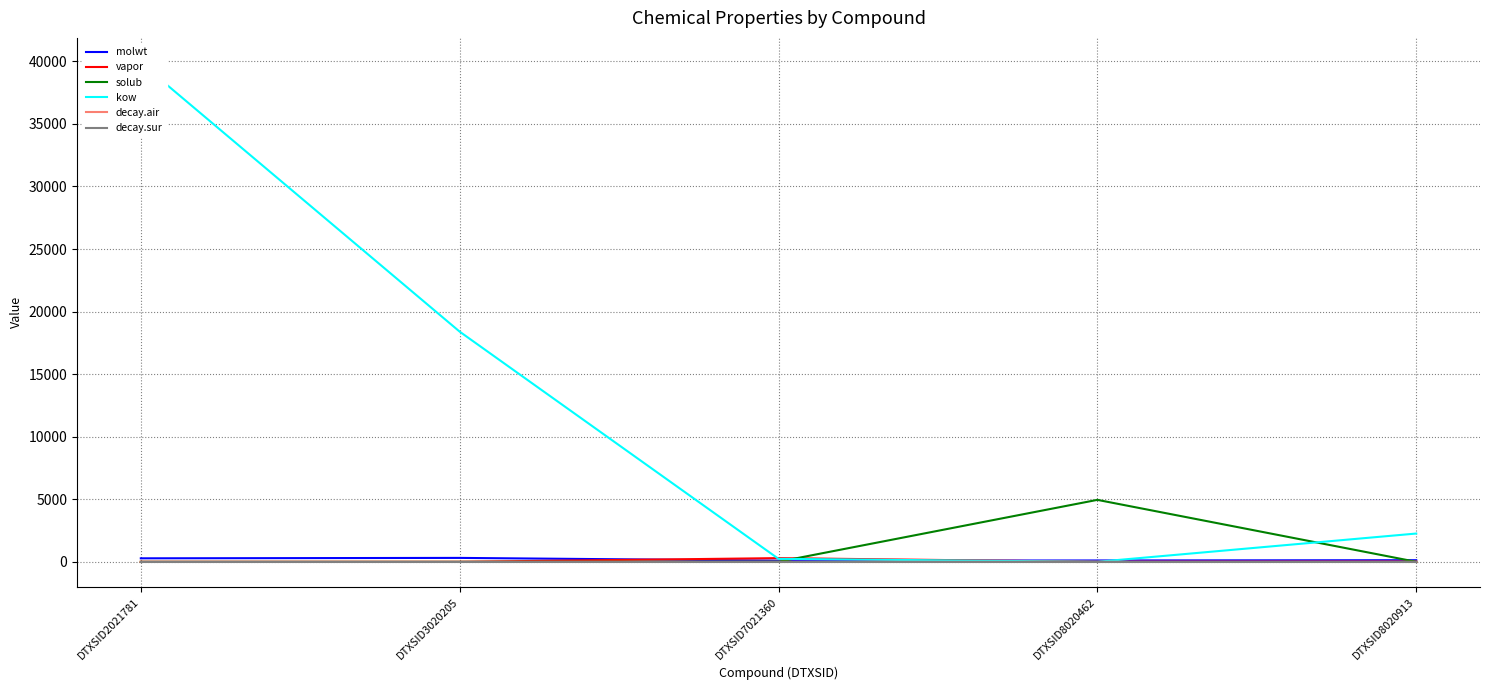

Which series has the largest range (max minus min)?

kow